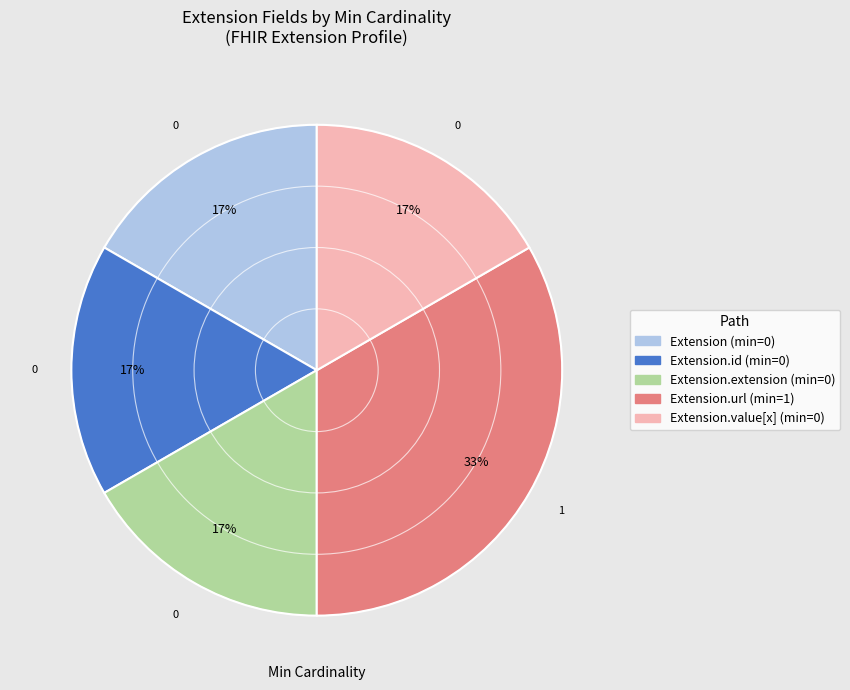

To the nearest percent, what is the average slice percentage?

20%